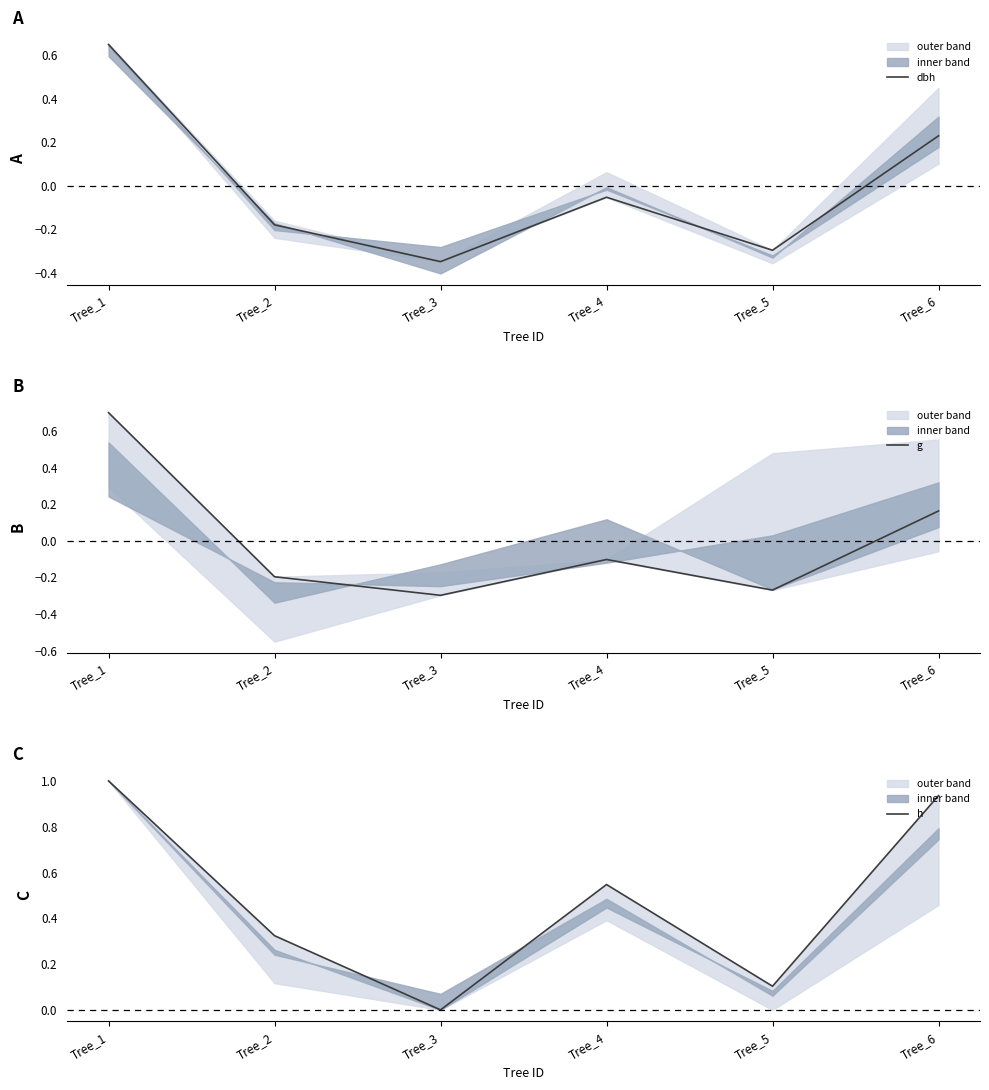

True or false: dbh and h intersect in this chart.

False